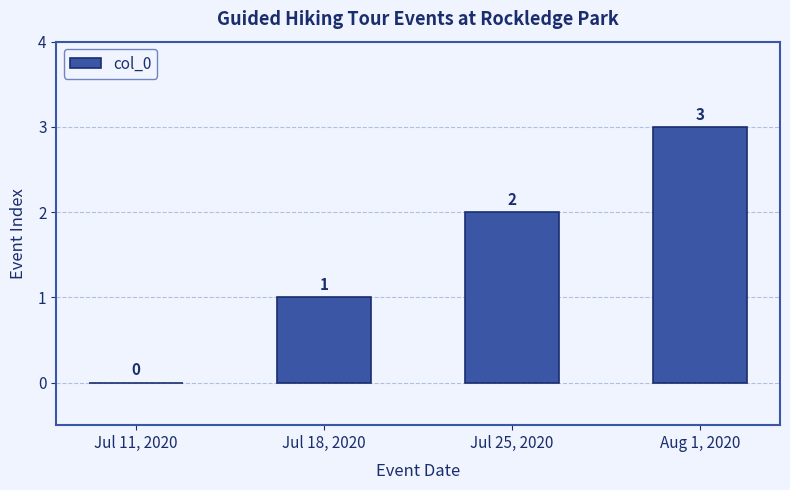

What is the sum of all values?

6